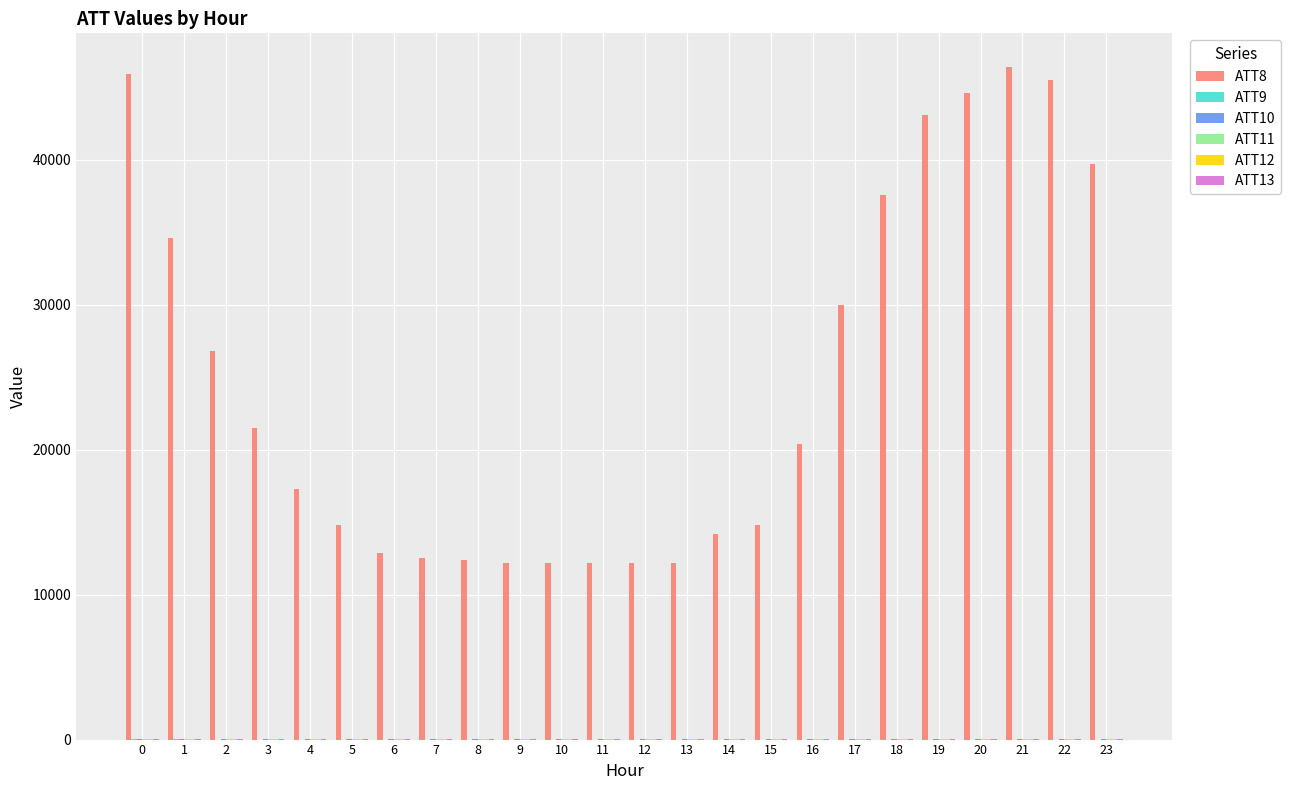

Which series has the largest total across all categories?

ATT8